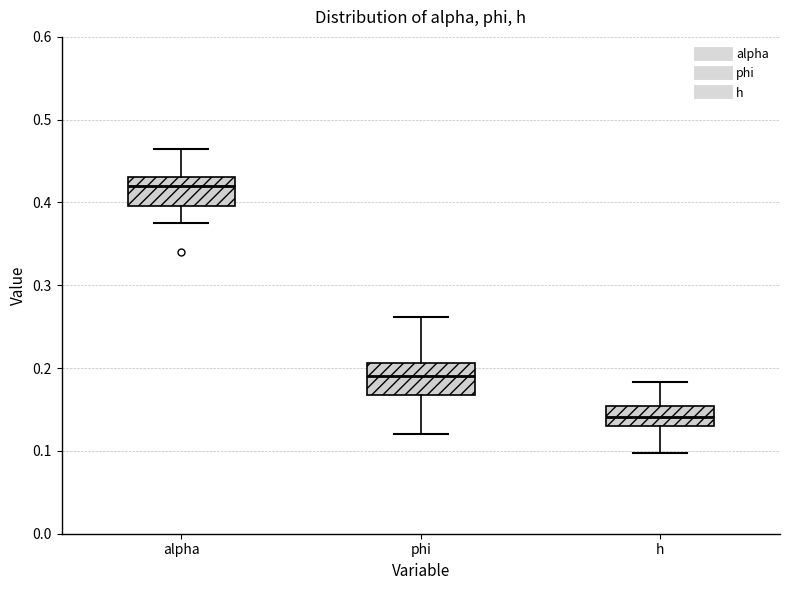

Reading left to right, read every box against the y-axis: the position of its median line, the range the box covers, and the ends of its whiskers. The values are not printed on the chart, so give them approximately, as read against the axis.

alpha: median 0.42, box 0.40 to 0.43, whiskers 0.37 to 0.47
phi: median 0.19, box 0.17 to 0.21, whiskers 0.12 to 0.26
h: median 0.14, box 0.13 to 0.15, whiskers 0.10 to 0.18